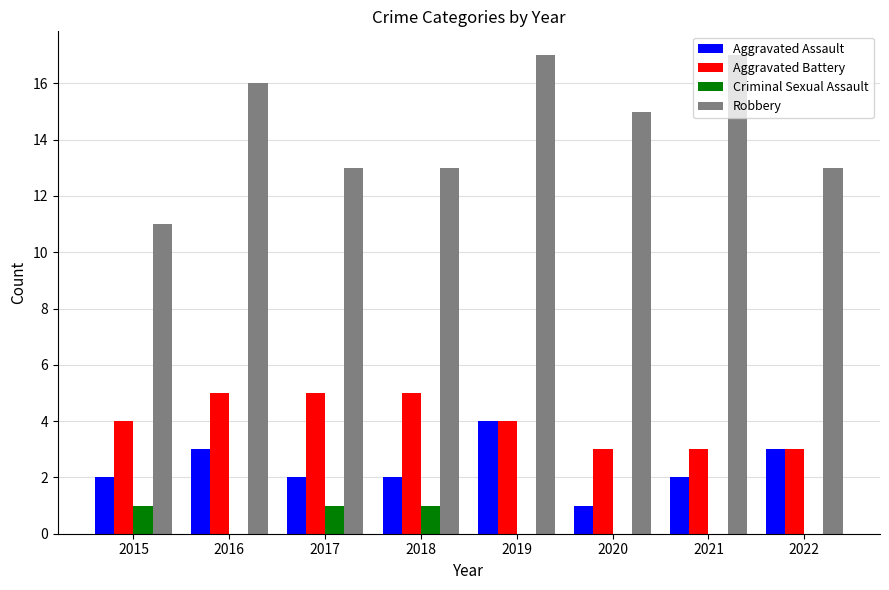

The Robbery series shows 13 at 2017. True or false?

True